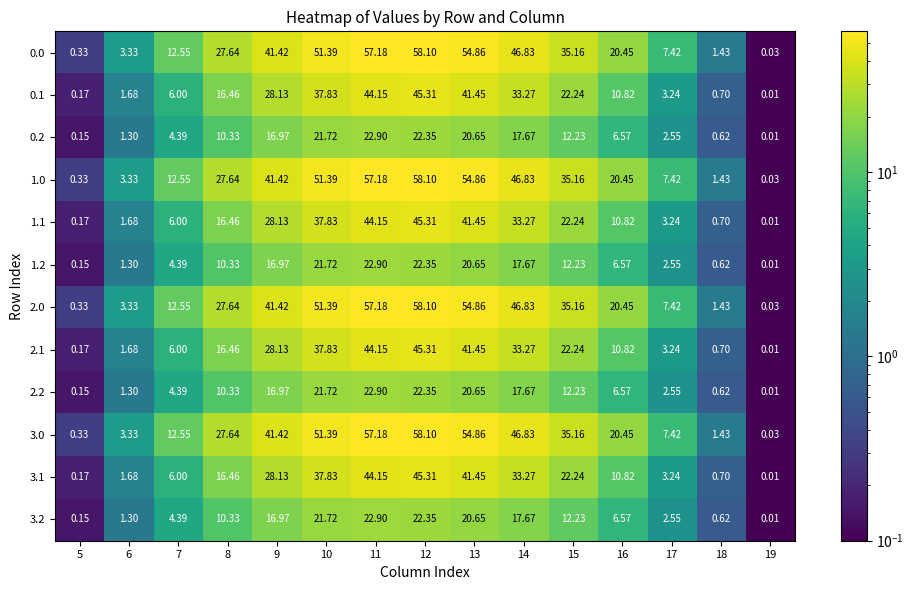

Is the value of 3.2 at 6 greater than the value of 3.1 at 9?

No